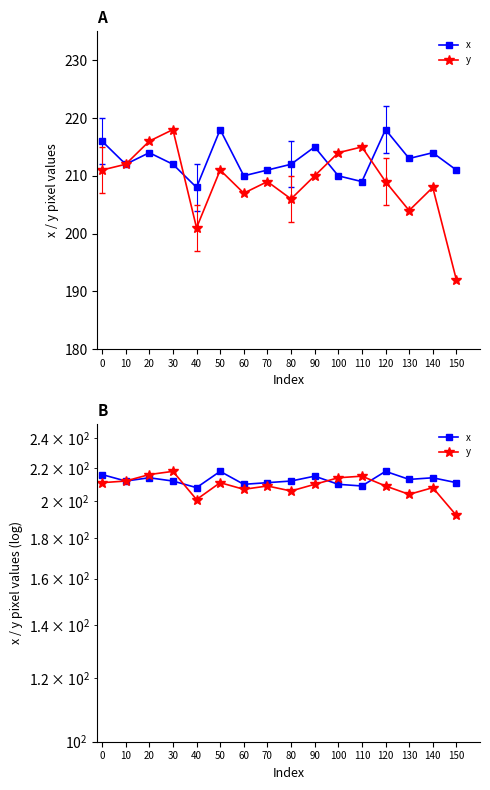

Which series changed the most between 30 and 40?

y